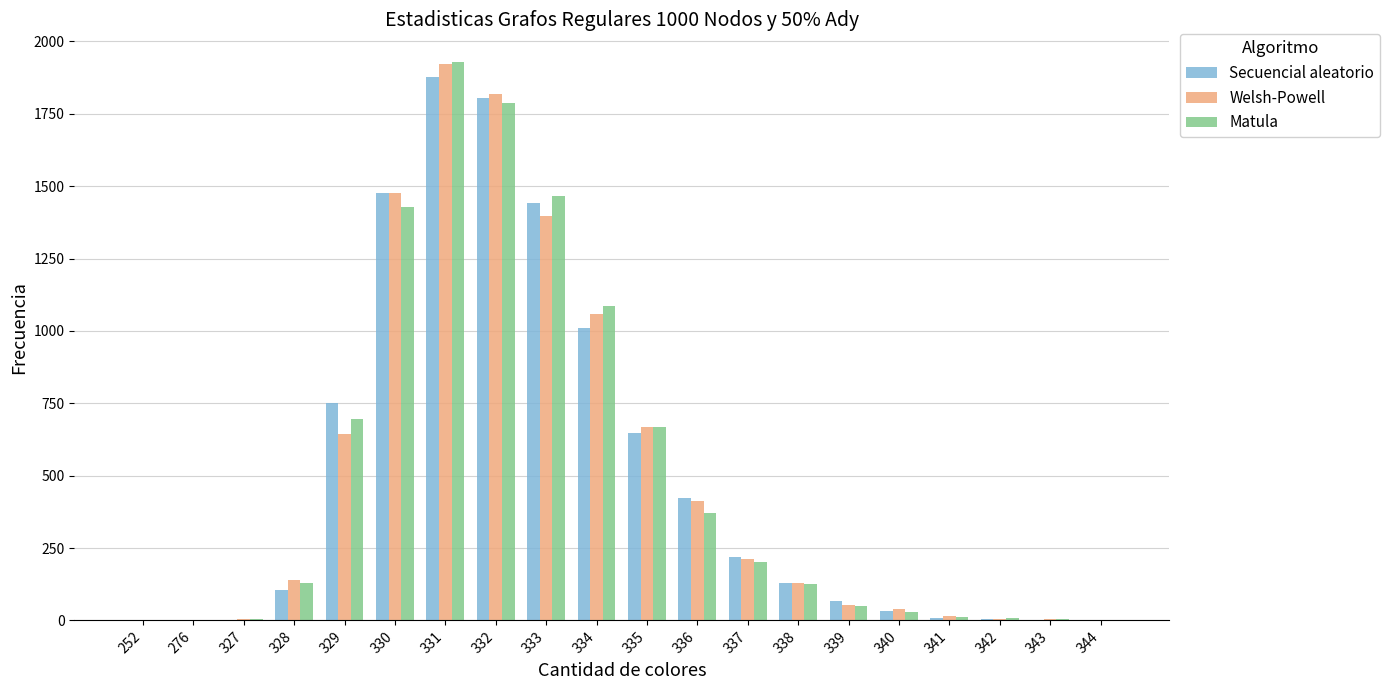

What is the greatest value displayed?

1928